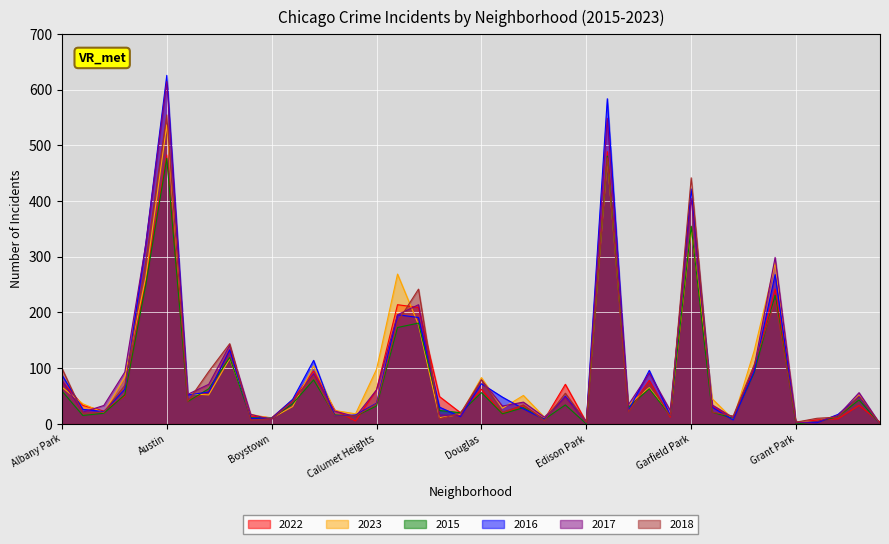

How many values in the 2015 series are below 32?

20